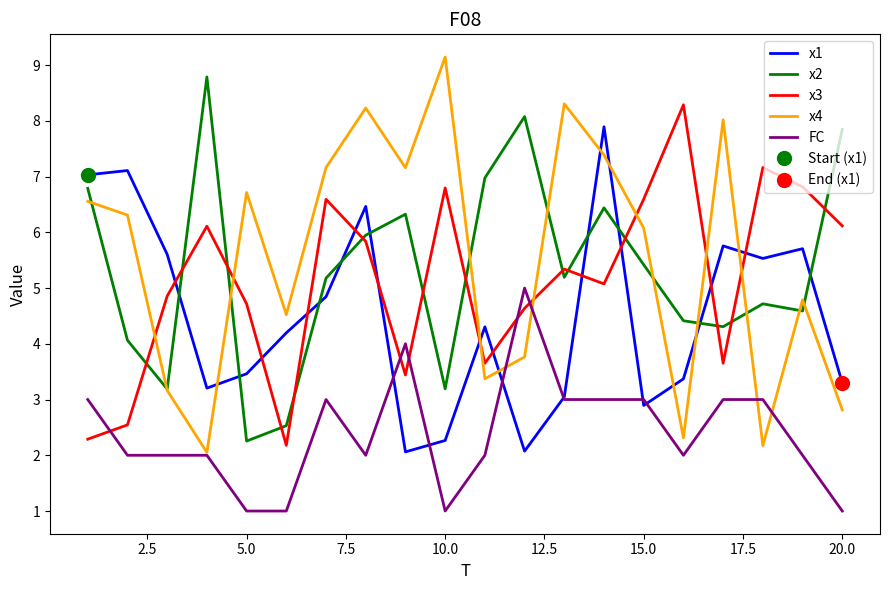

What is the difference between the maximum and minimum values in the FC series?

4.0